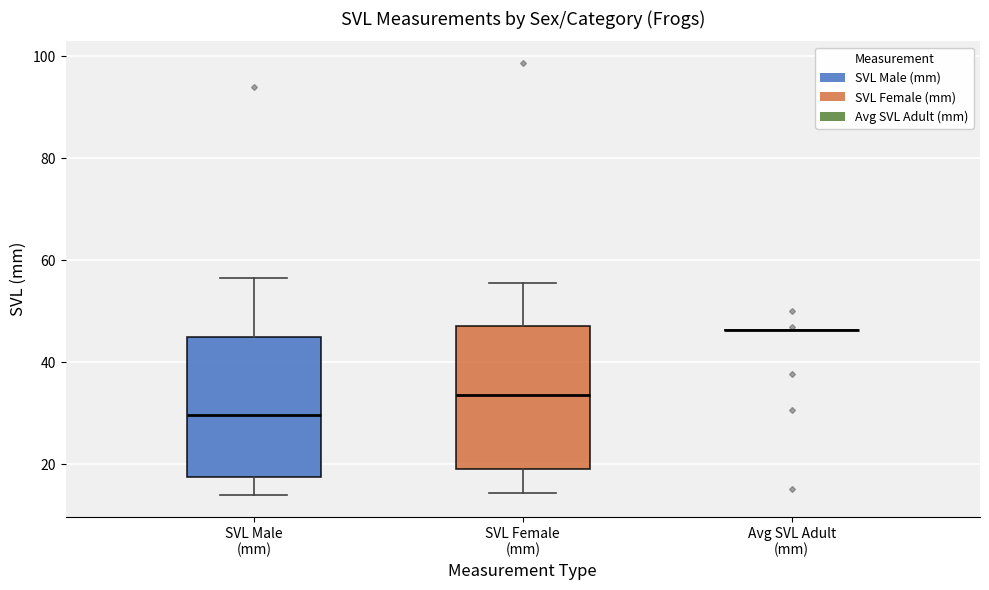

Reading left to right, read every box against the y-axis: the position of its median line, the range the box covers, and the ends of its whiskers. The values are not printed on the chart, so give them approximately, as read against the axis.

SVL Male (mm): median 30, box 18 to 44, whiskers 14 to 56
SVL Female (mm): median 34, box 20 to 48, whiskers 14 to 56
Avg SVL Adult (mm): box collapsed to a line at 46, whiskers 46 to 46